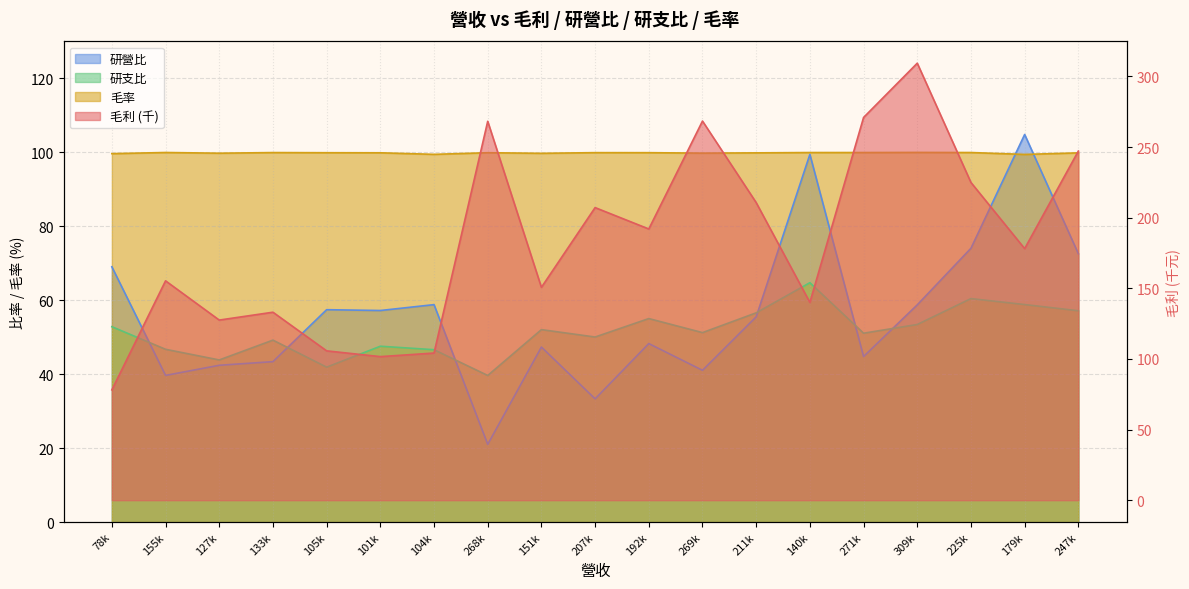

At which category does 毛利 reach its first local valley?

127k